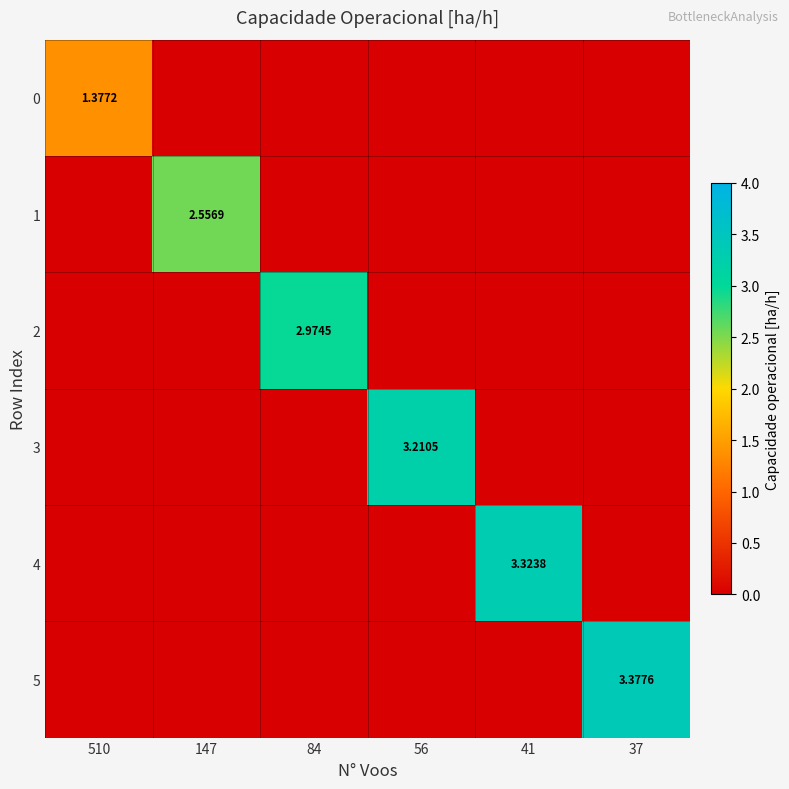

What is the greatest value displayed?

3.4